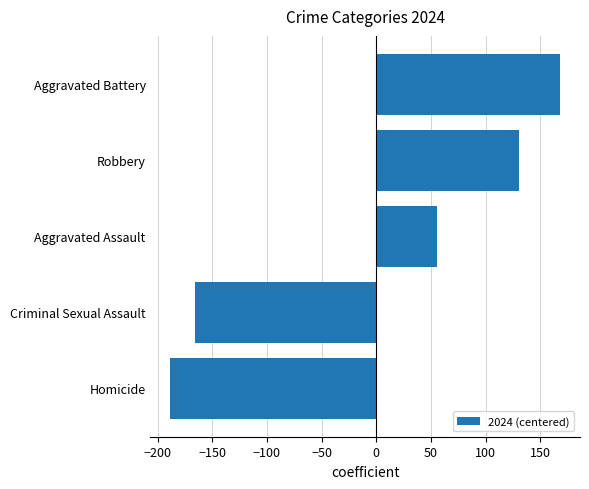

The value at Robbery is 177.4. True or false?

False